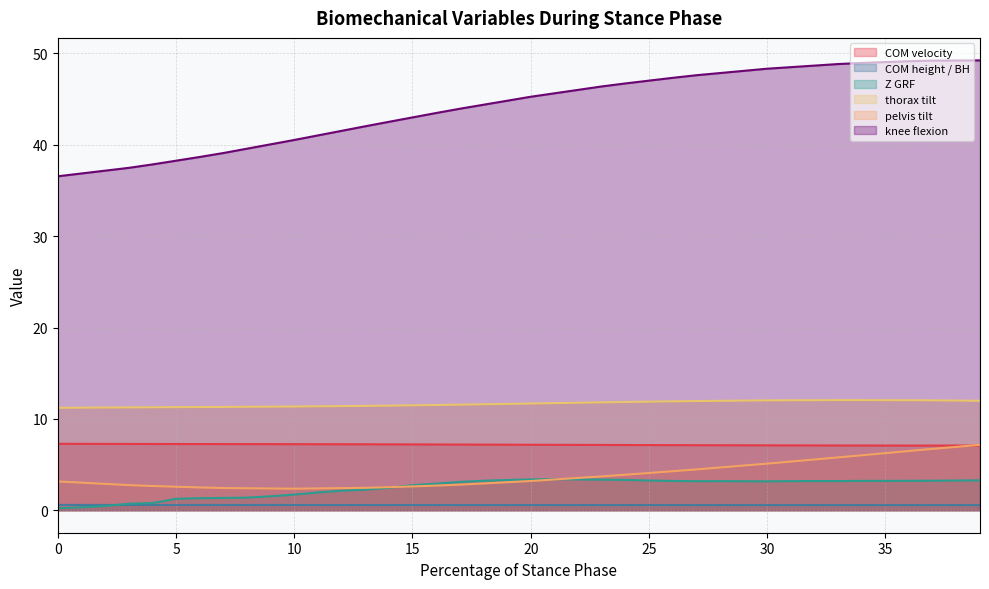

The value of knee flexion at 28 is 47.9. True or false?

True